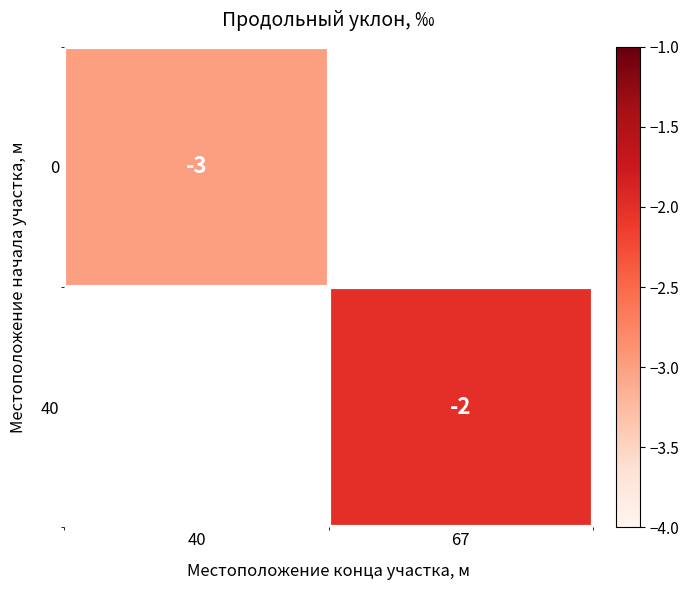

At which category does the chart reach its peak across all series?

67